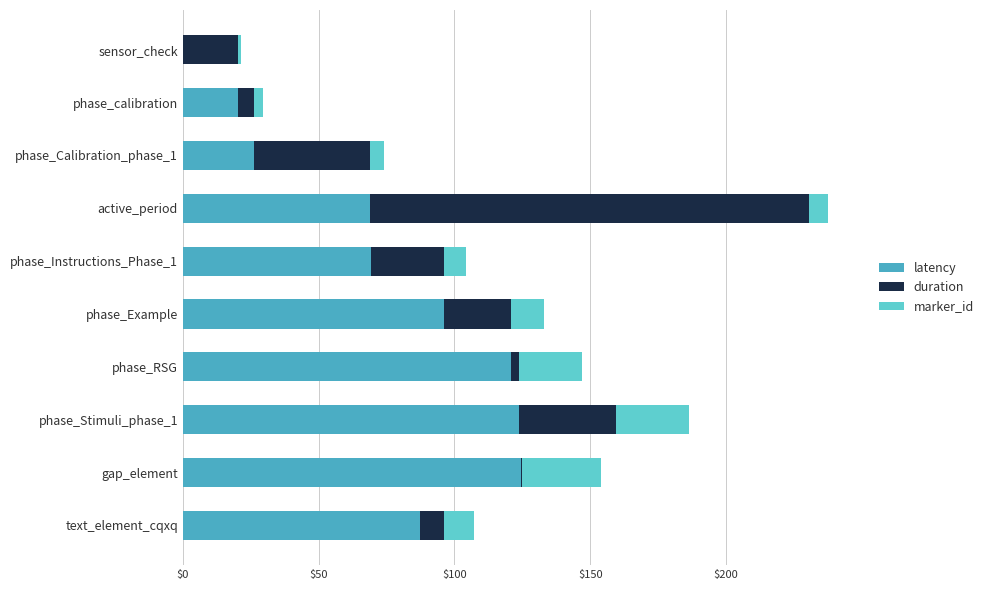

The value of latency at phase_RSG is 171.3. True or false?

False